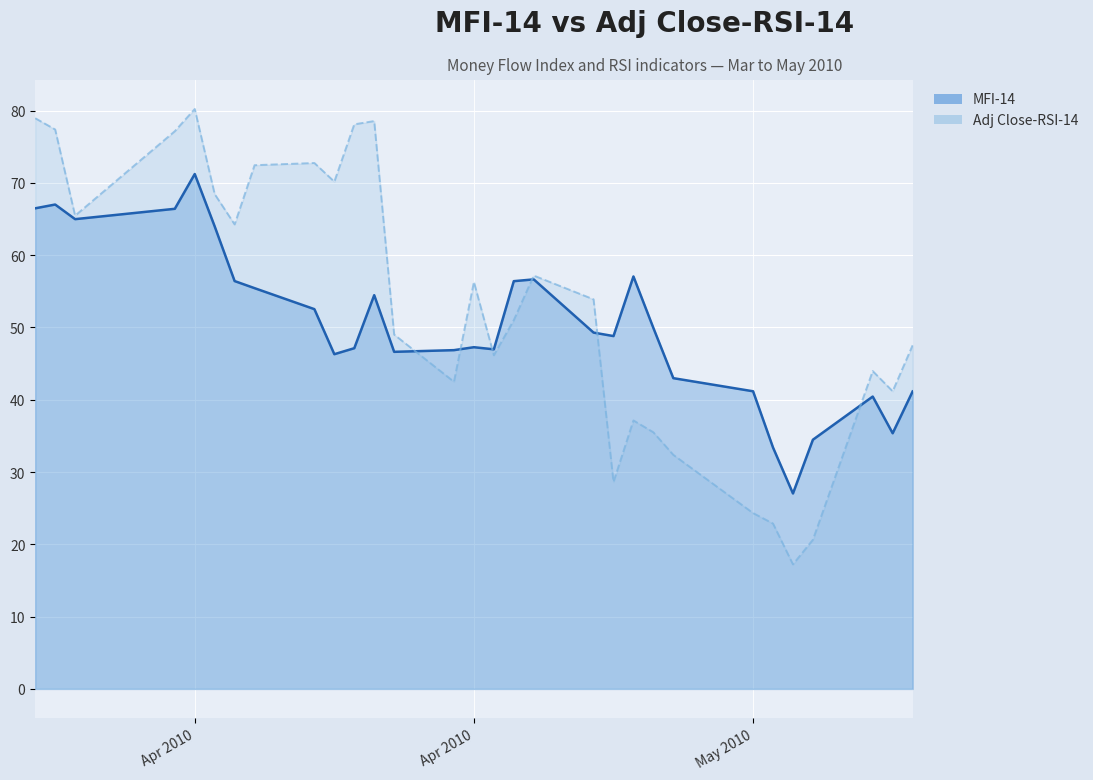

What position from the right is 2010-05-12?

1